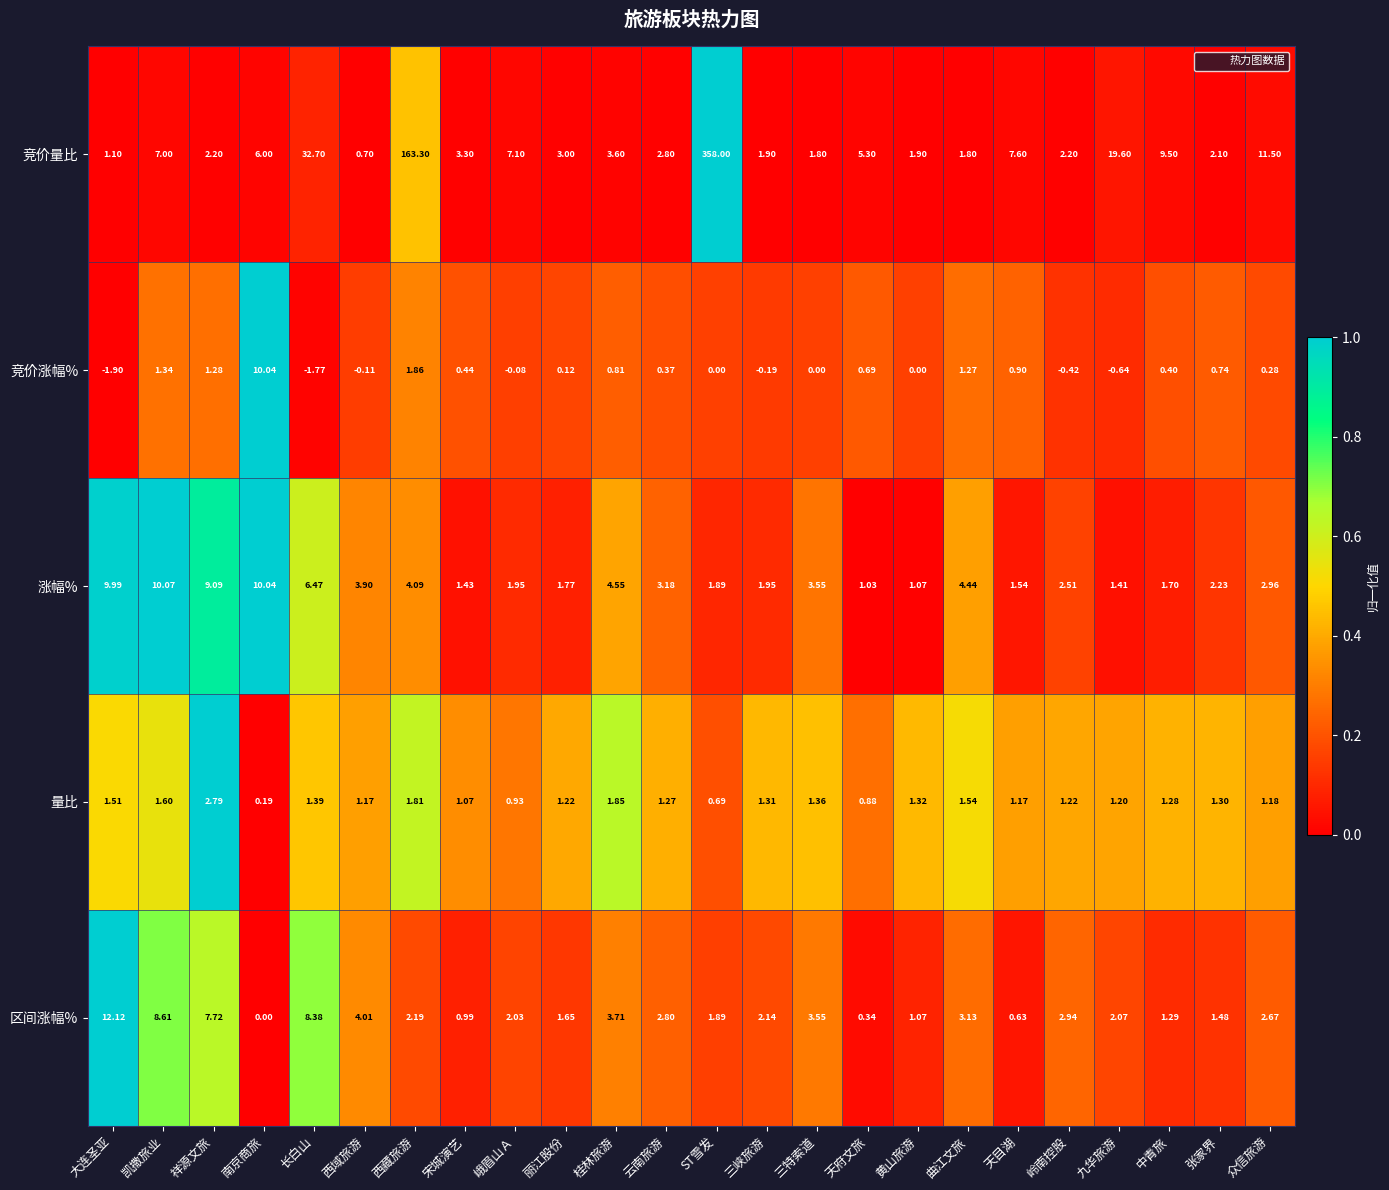

Where is 竞价量比 nearest to the value 179?

西藏旅游